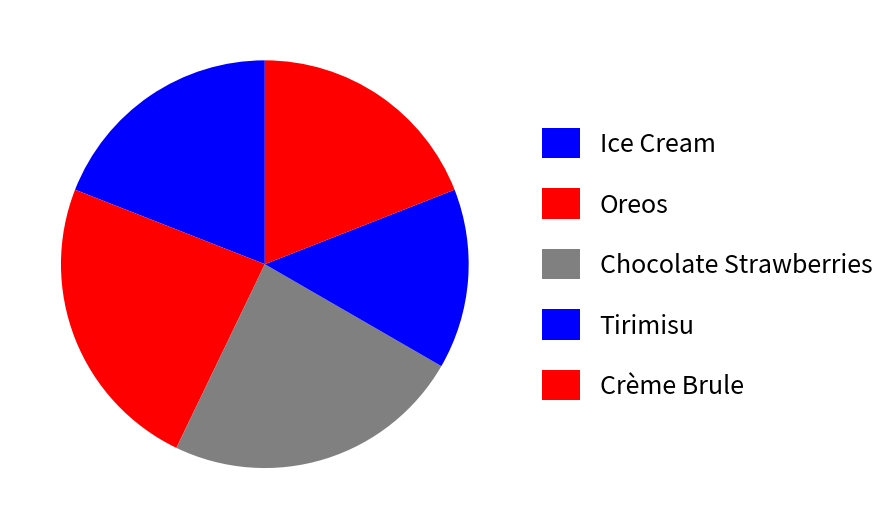

To the nearest percent, what is the average slice percentage?

20%